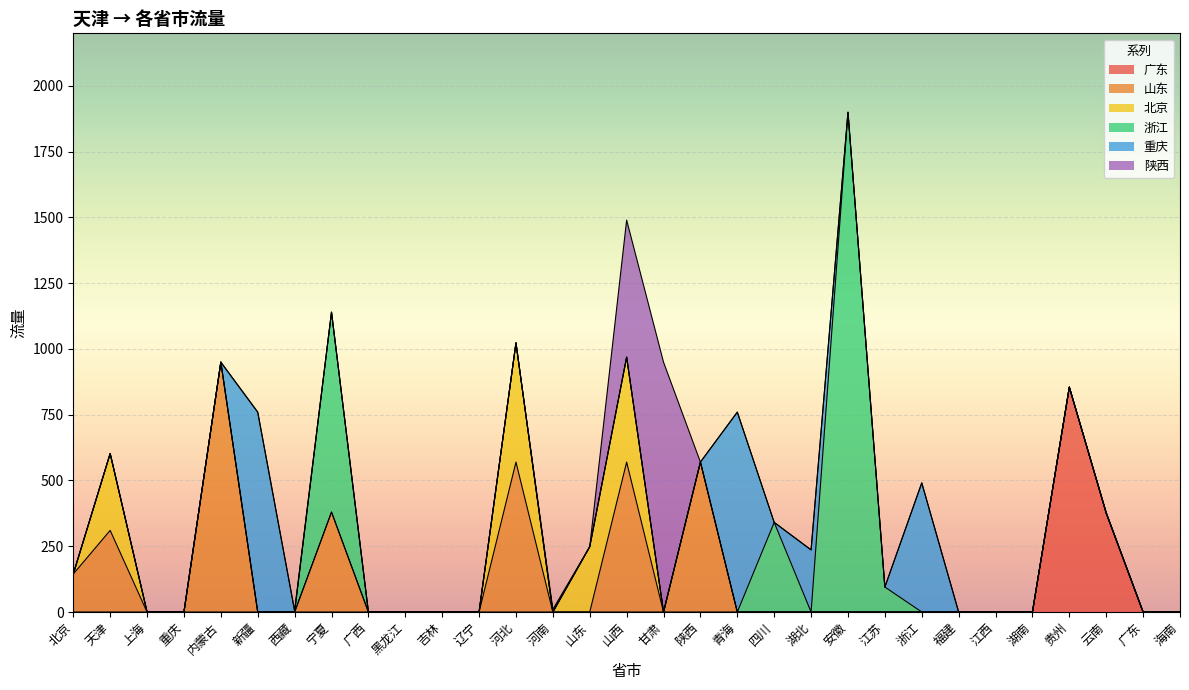

At 江西, list the series in order from smallest to largest.

广东, 山东, 北京, 浙江, 重庆, 陕西